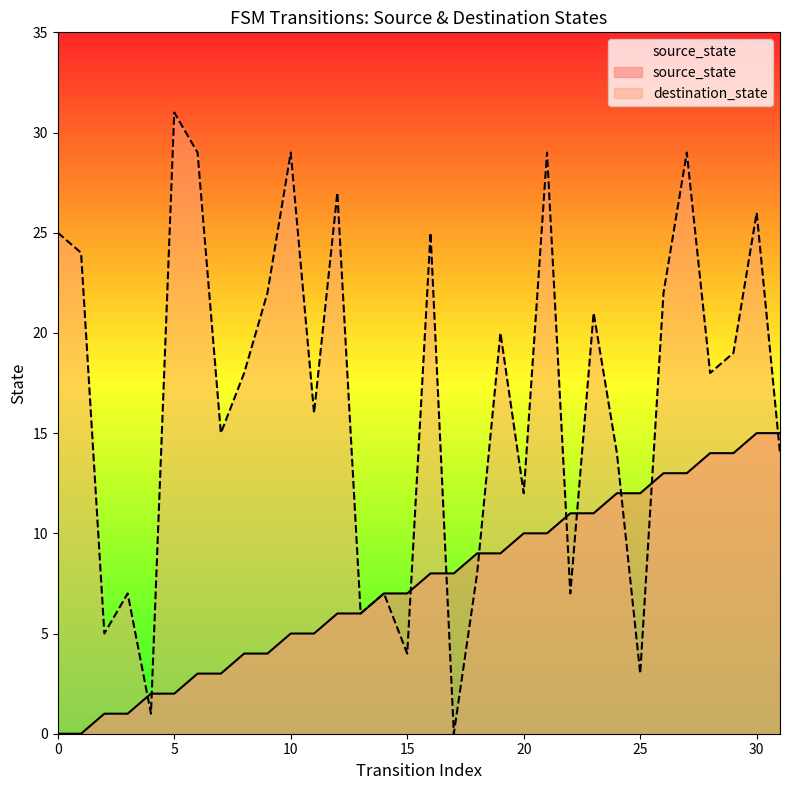

What is the sum of all source_state values?

240